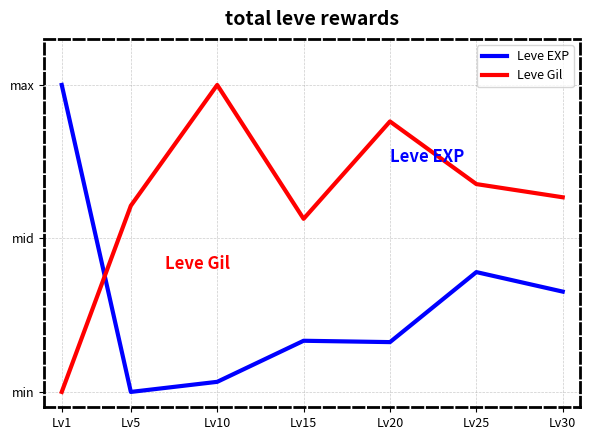

Where do Leve EXP and Leve Gil first cross each other?

Lv1 and Lv5